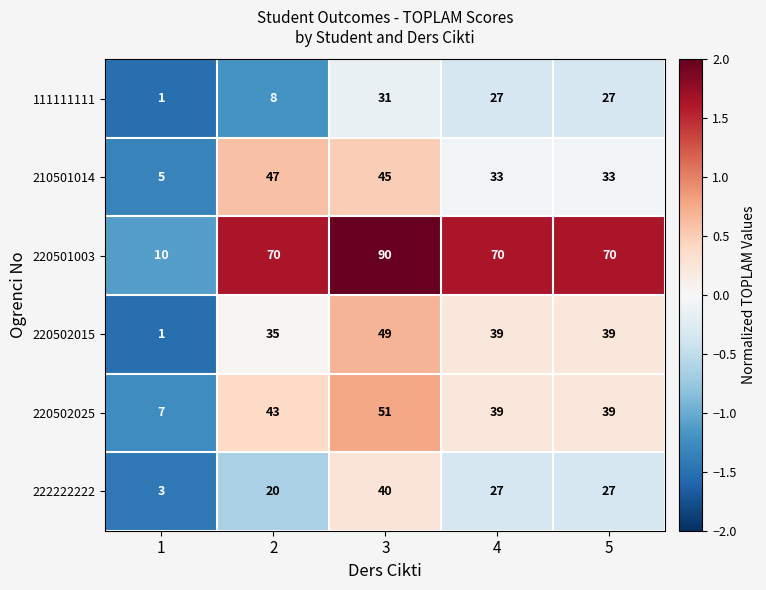

How many values in the 220502015 series are below 39?

2